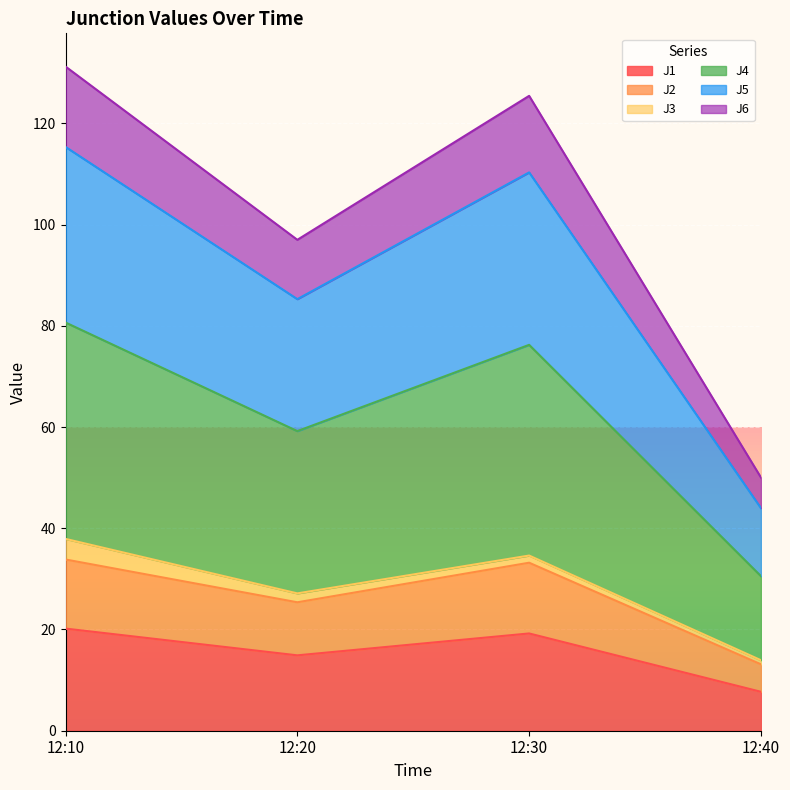

In J2, how many points are lower than both neighbors (excluding endpoints)?

1